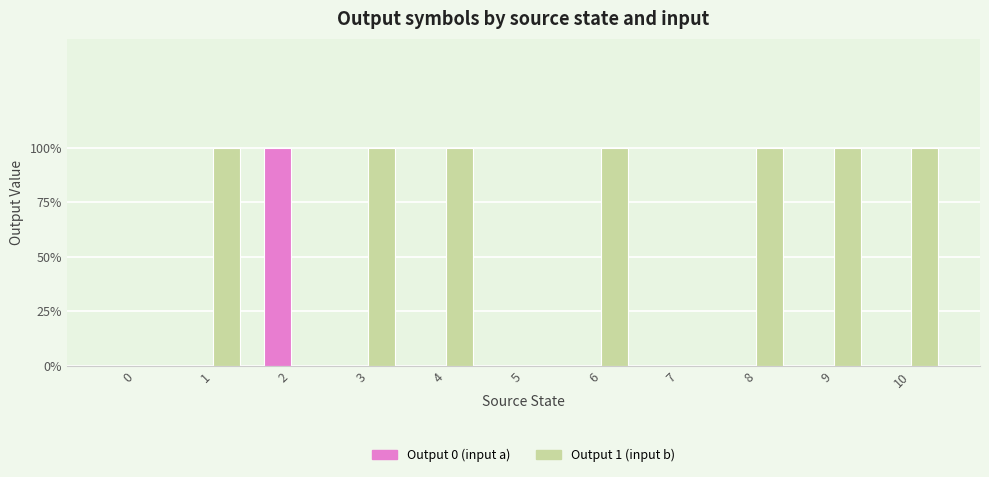

The Output 1 (input b) series shows 1 at 10. True or false?

True